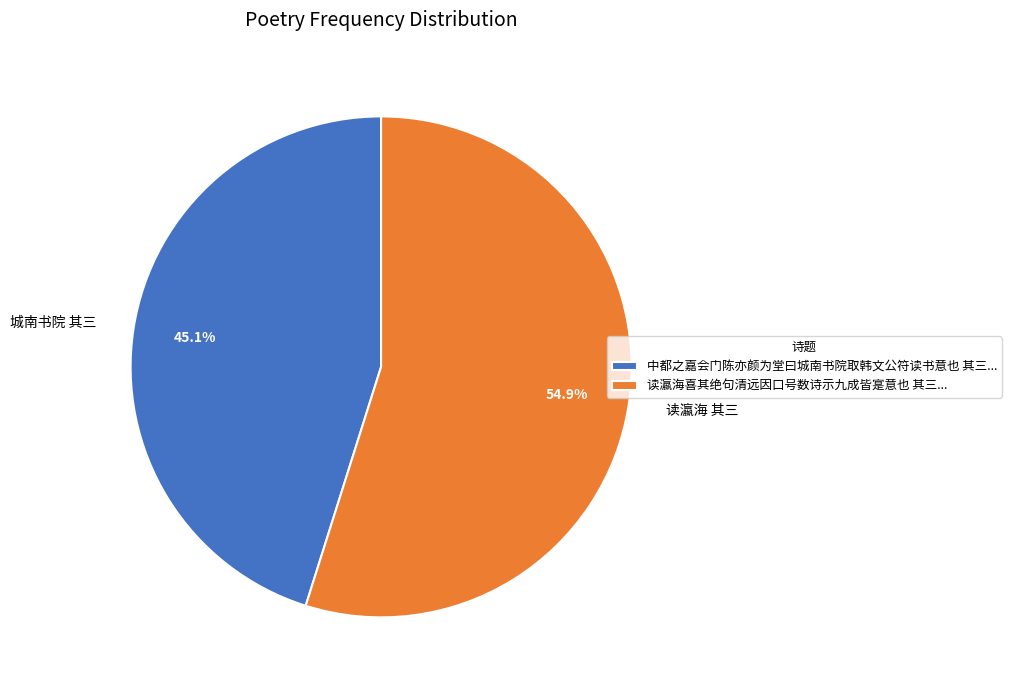

Between 读瀛海 其三 and 城南书院 其三, which is larger?

读瀛海 其三